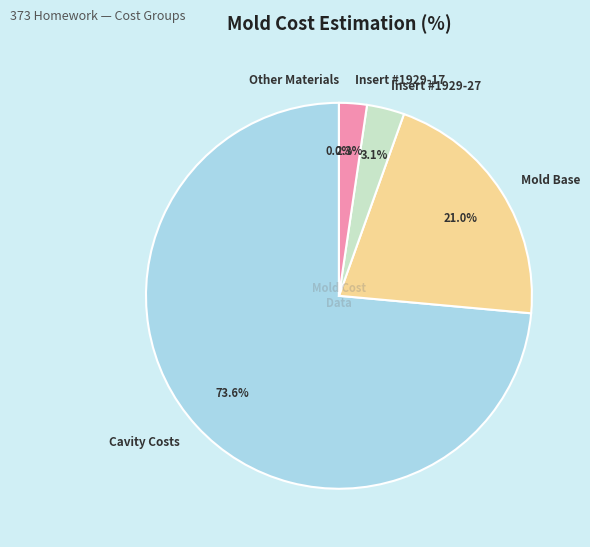

What is the change in value from Cavity Costs ($) to Mold Base Costs ($)?

-21368.9